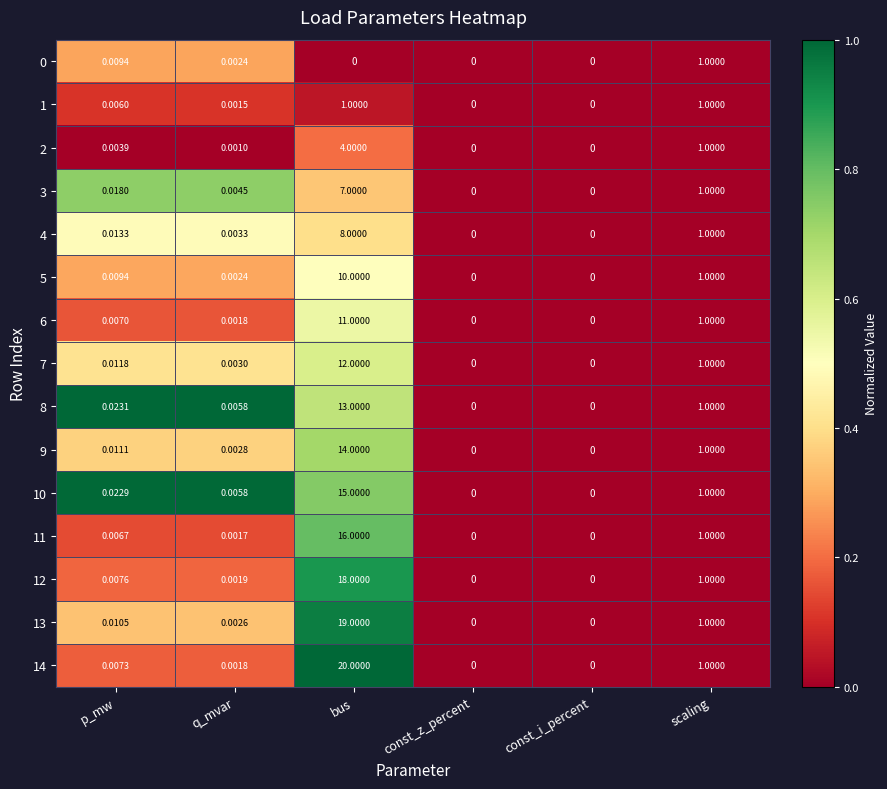

Where is 12 nearest to the value 9?

scaling